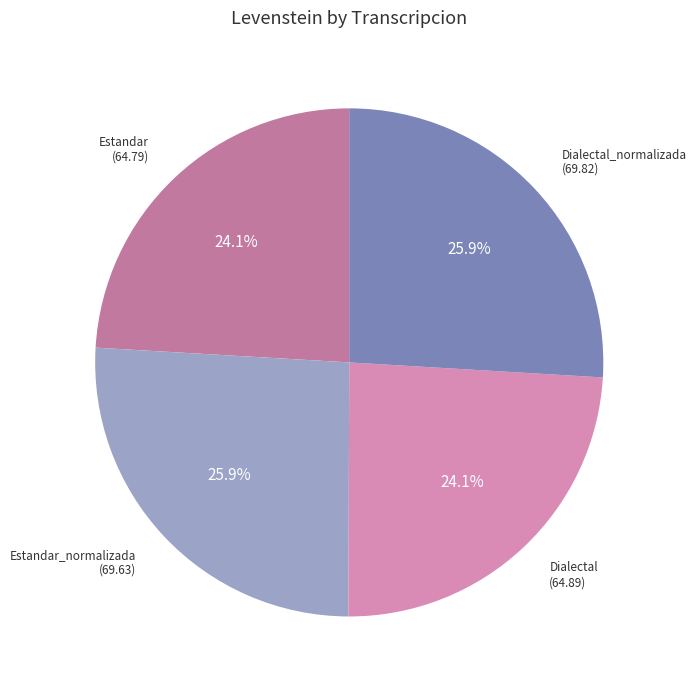

How many segments does this pie chart have?

4